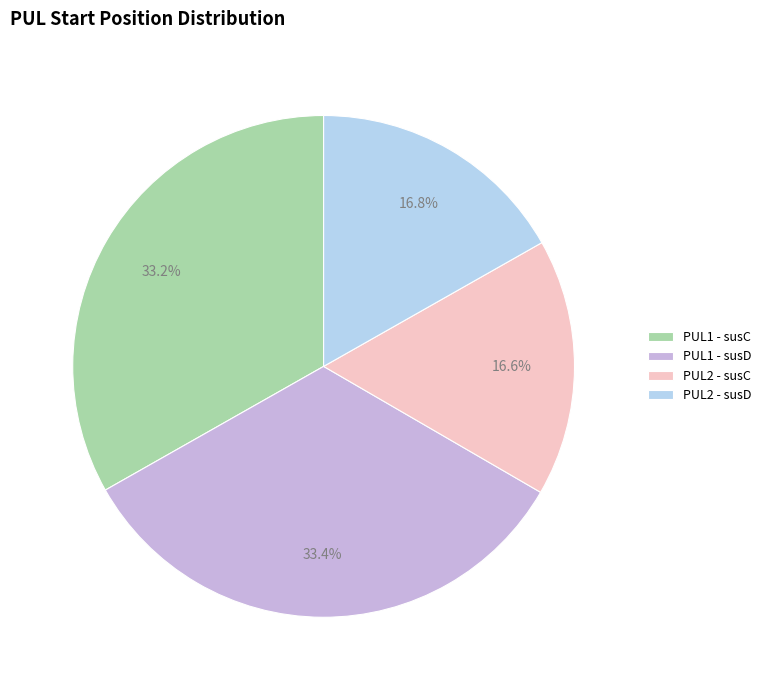

Which has a higher value, PUL1 - susD or PUL2 - susD?

PUL1 - susD